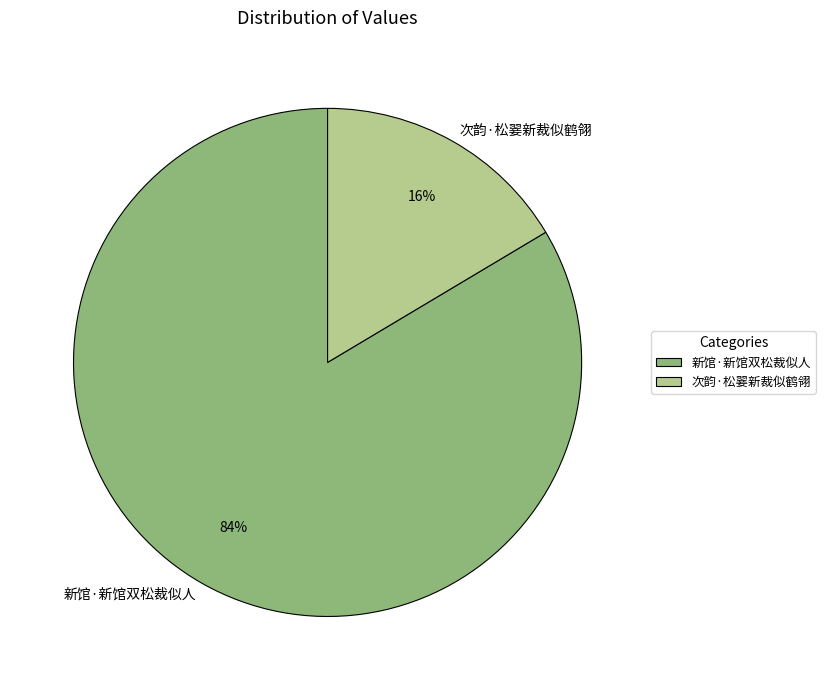

Is the sum of 新馆·新馆双松裁似人 and 次韵·松翣新裁似鹤翎 greater than half?

Yes